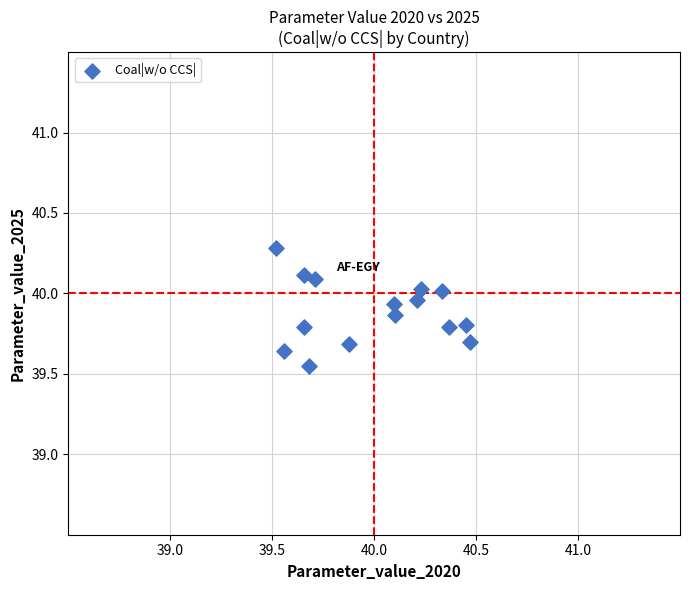

What is the range of Y values (max minus min)?

0.7